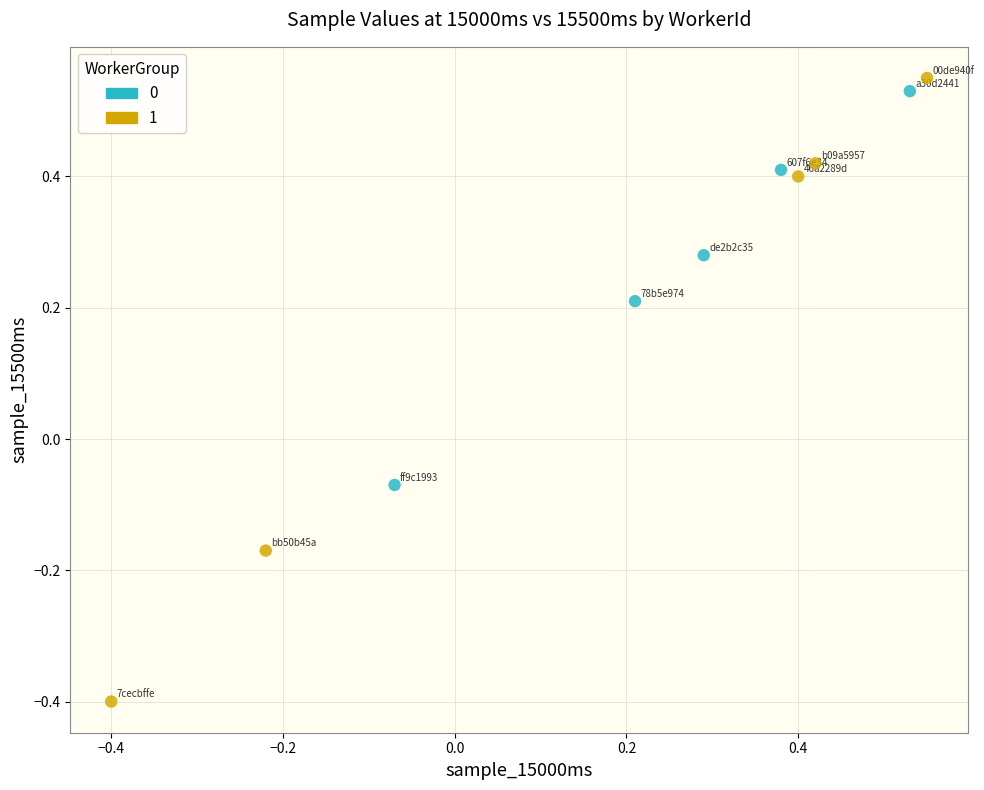

Which series has the largest Y range (max minus min)?

1